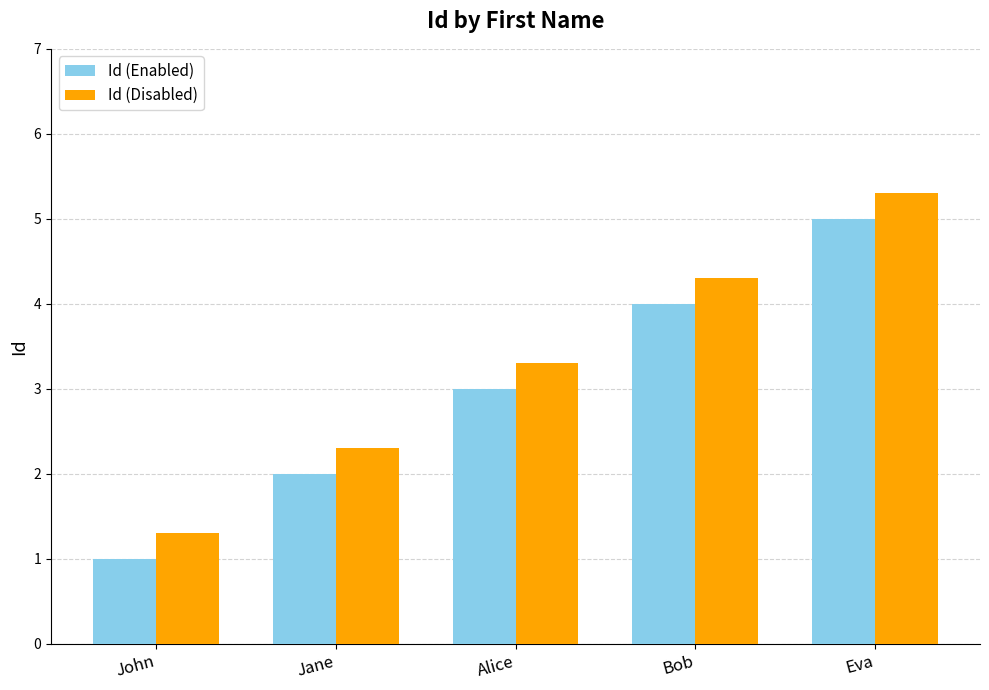

What is the difference between the maximum and minimum values in the Id (Disabled) series?

4.0